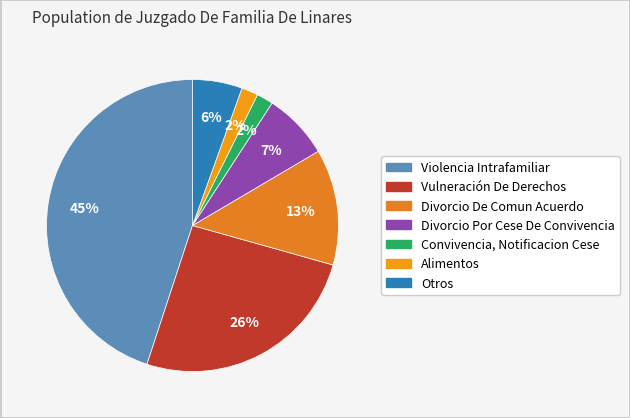

Is Violencia Intrafamiliar the majority of the pie?

No